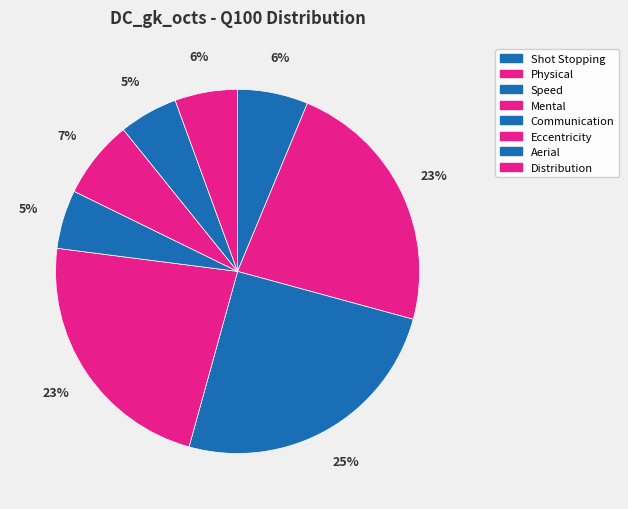

How many segments does this pie chart have?

8